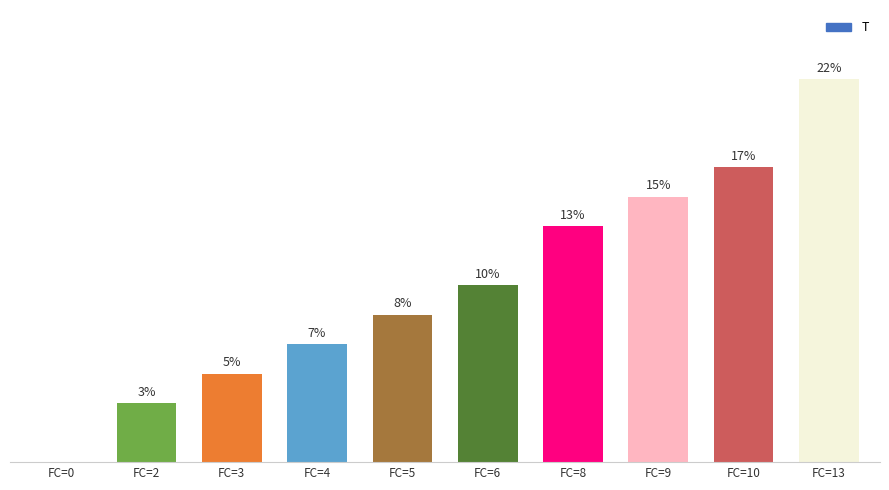

Where is the data nearest to the value 6?

FC=6